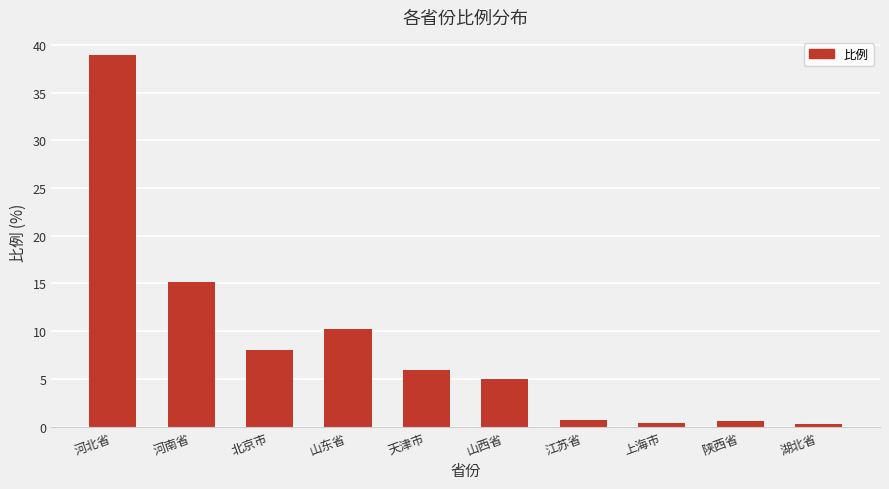

What is the value of the 9th bar from the left?

0.6